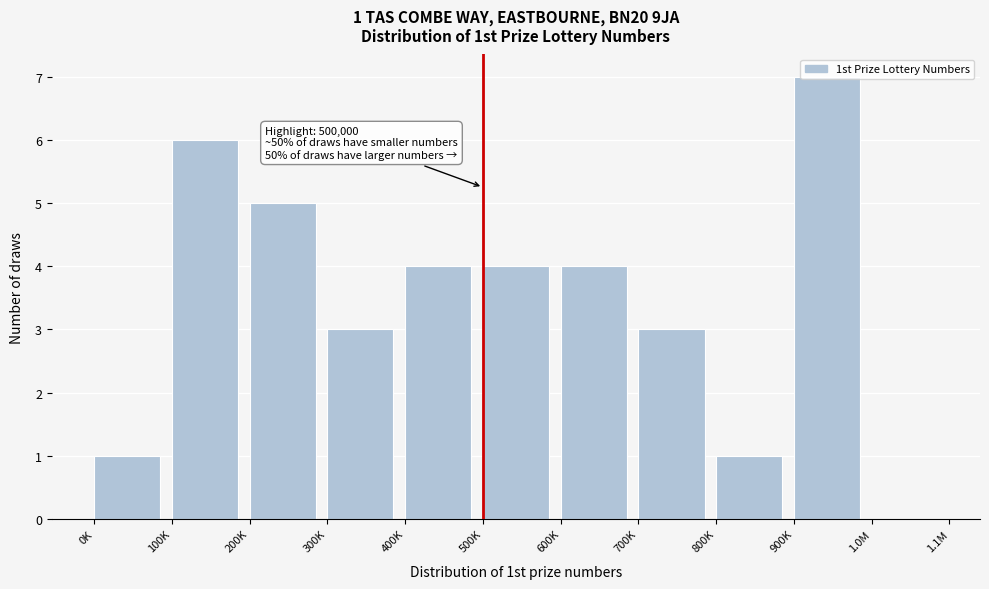

What is the change in value from 100K to 900K?

+1